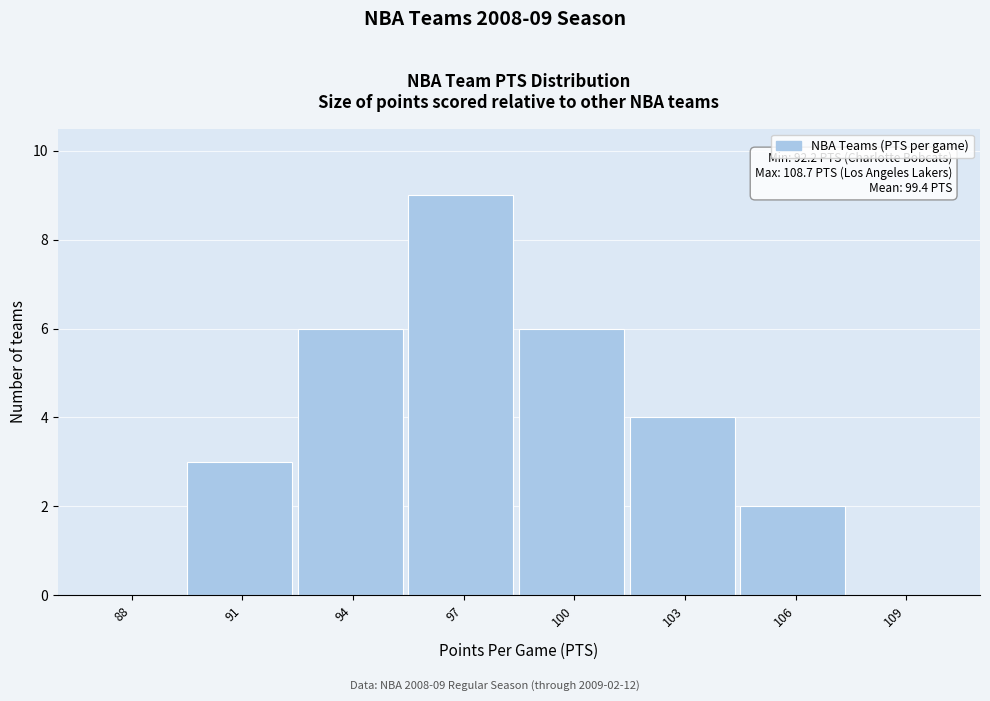

Reading left to right, what are all the values shown in this chart?

88=0	91=3	94=6	97=9	100=6	103=4	106=2	109=0